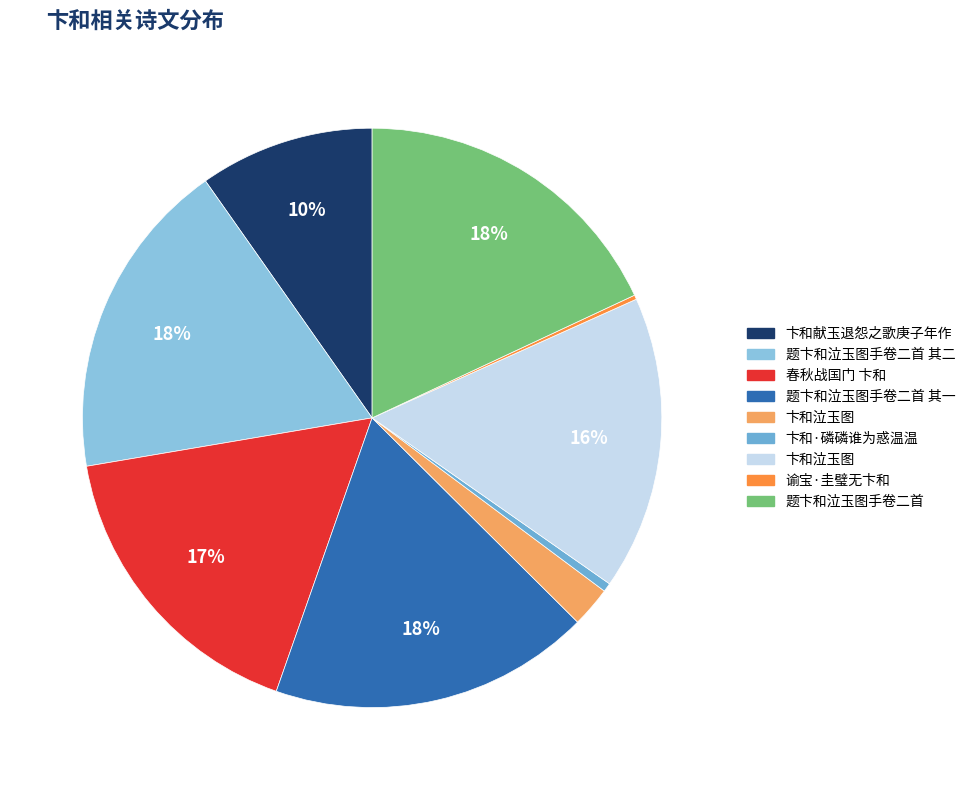

Count the number of slices in the pie.

9